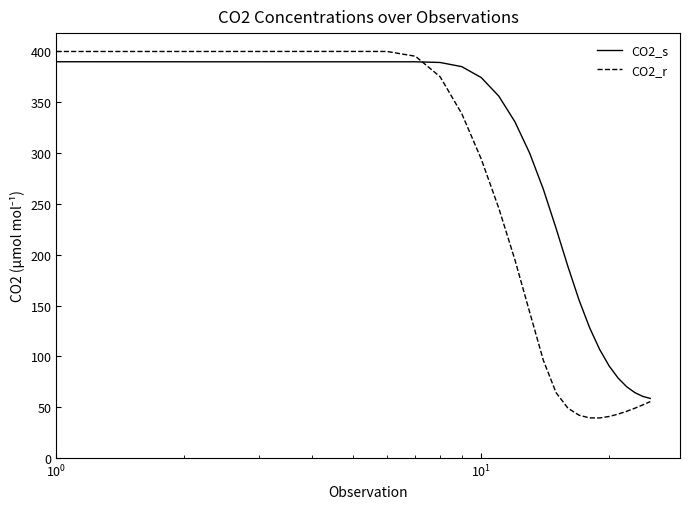

List the series in order of their overall mean, lowest first.

CO2_r, CO2_s